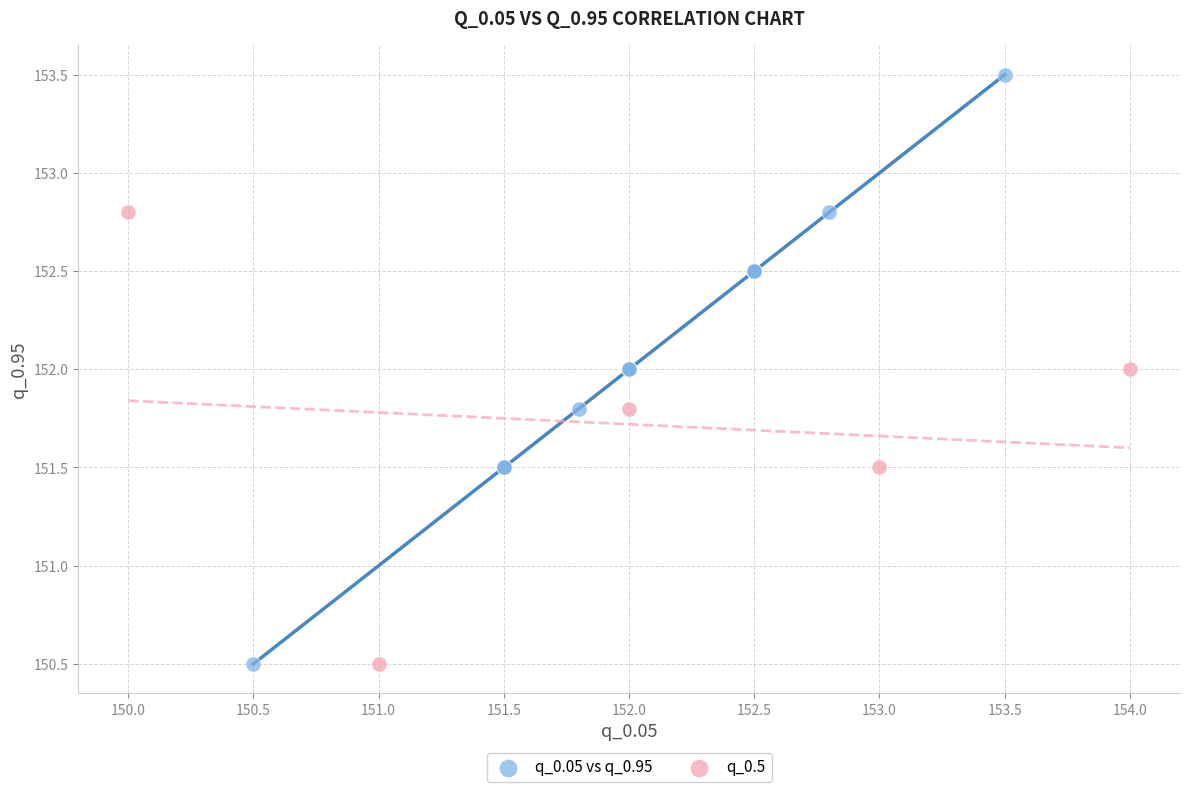

Which series reaches the maximum Y coordinate?

q_0.05 vs q_0.95